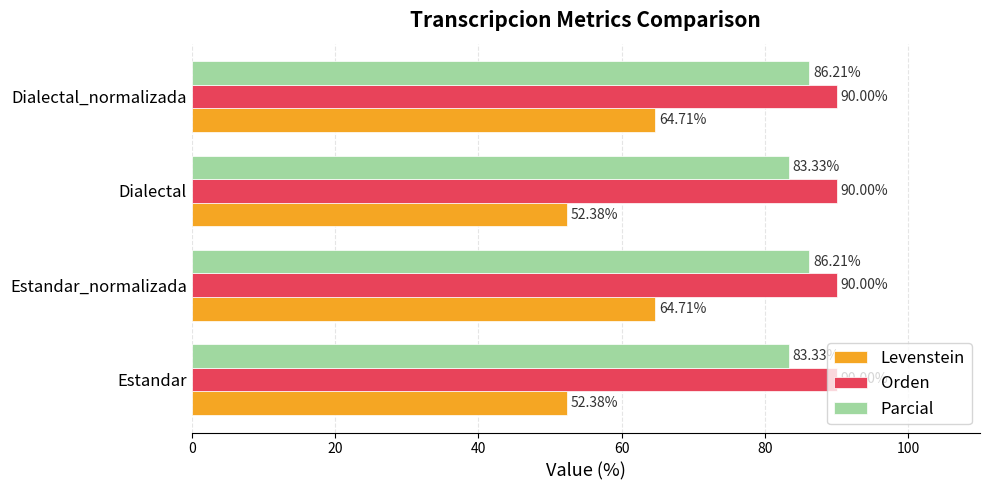

What is the total value across all series at Dialectal?

225.7